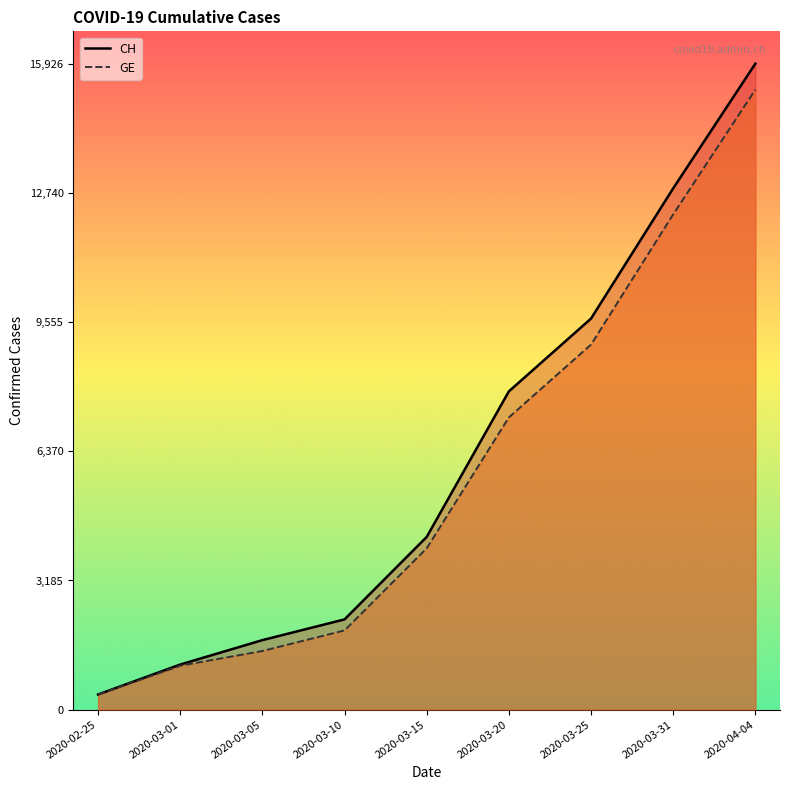

Rank the series at 2020-03-31 from lowest to highest value.

GE, CH